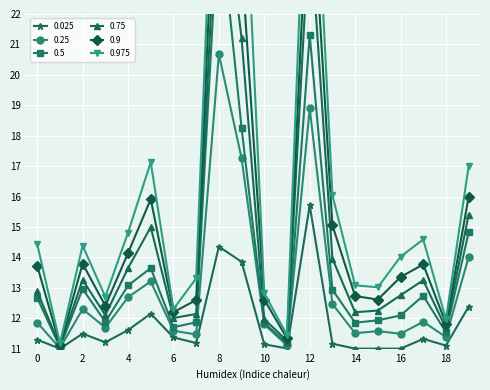

True or false: 0.025 has more than 0 interior local peaks.

True